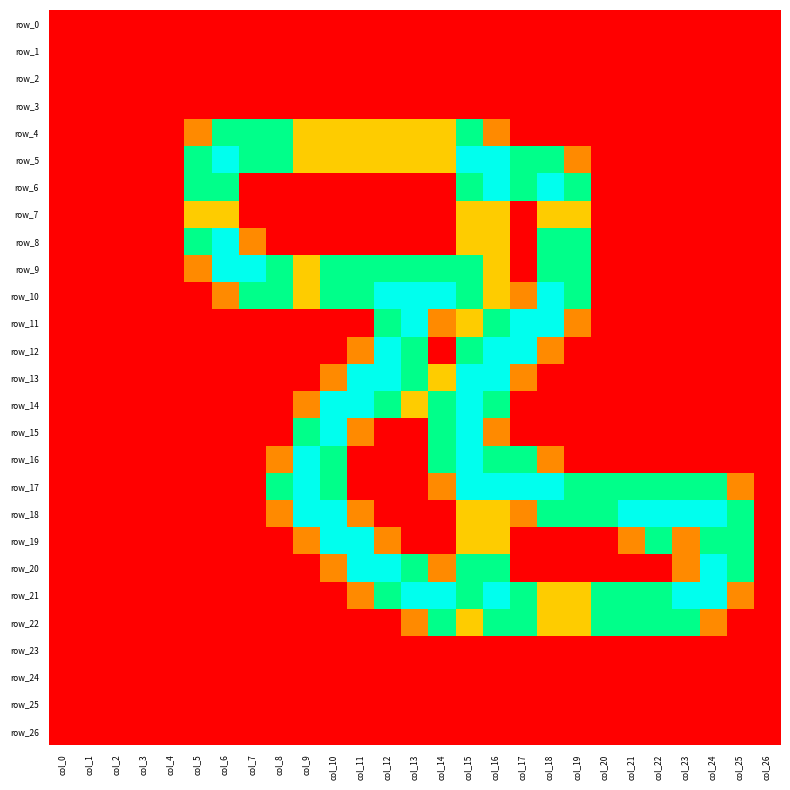

Is the value of row_7 at col_10 greater than the value of row_0 at col_9?

No